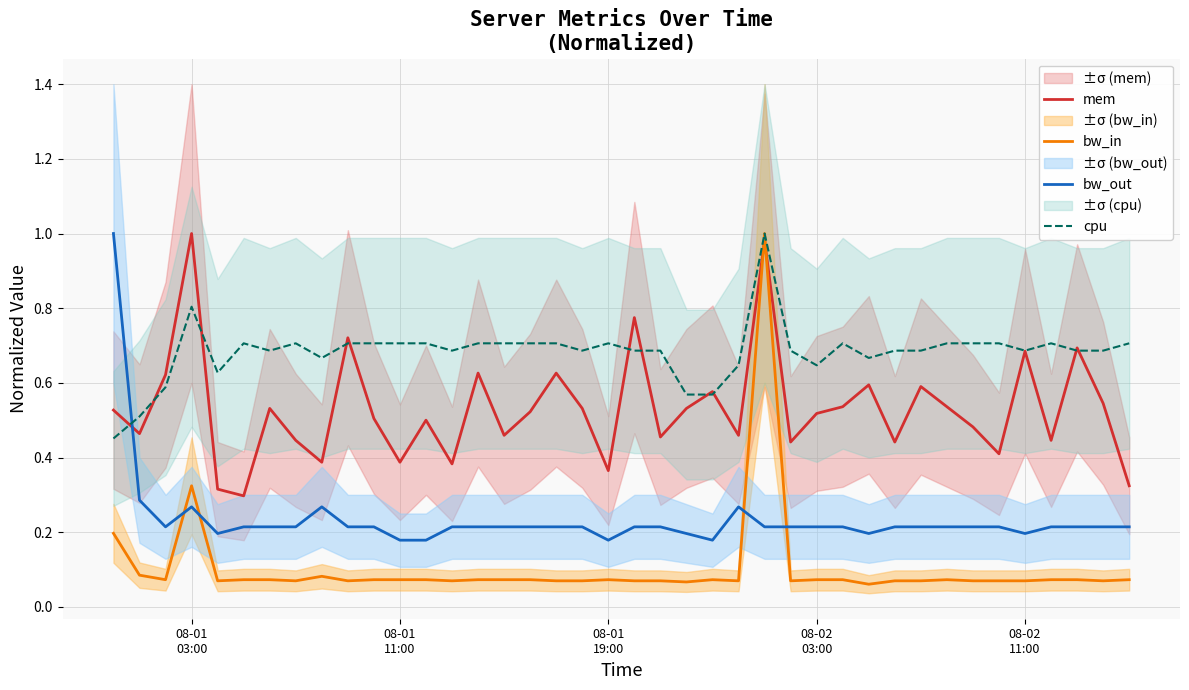

How many times do bw_out and mem cross each other?

1